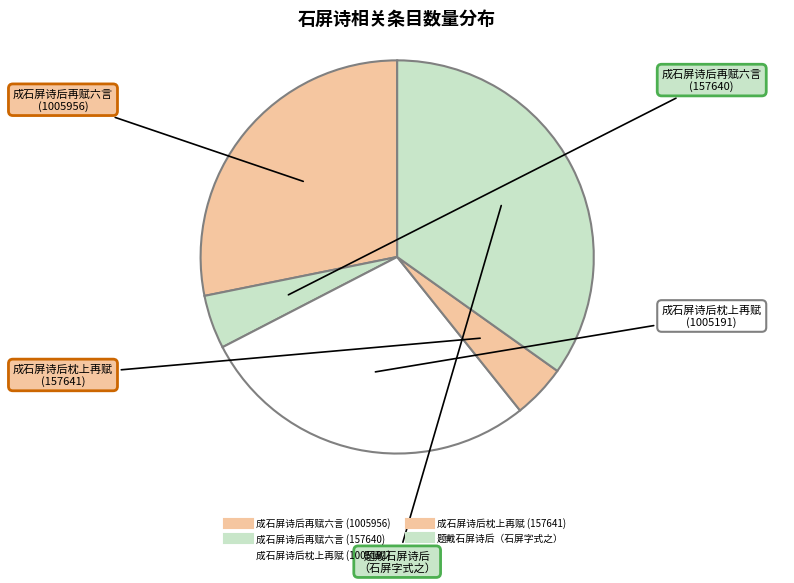

To the nearest percent, what percentage of the pie is 成石屏诗后再赋六言 (1005956)?

28%